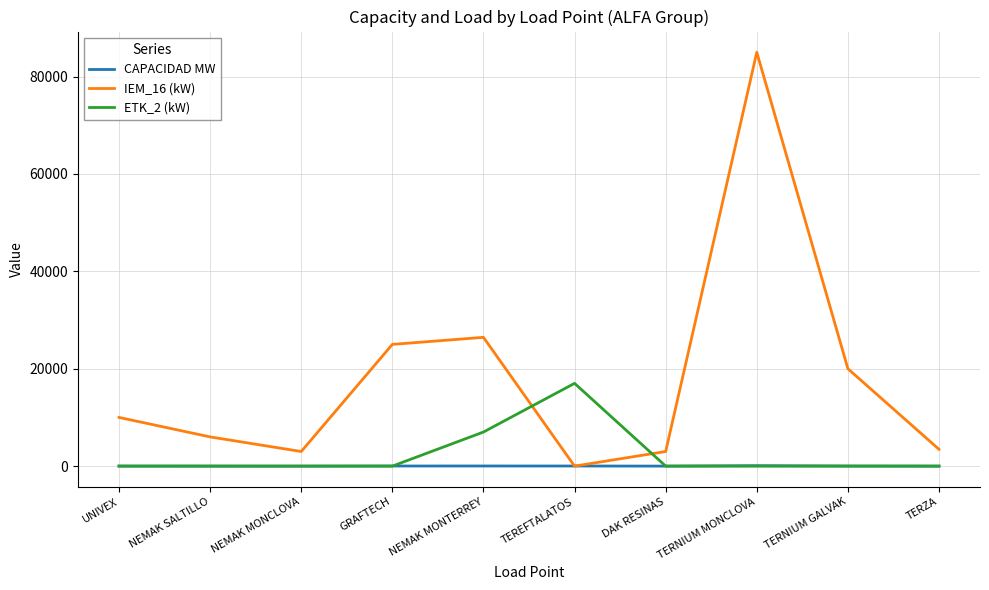

Rank the series at NEMAK MONTERREY from lowest to highest value.

CAPACIDAD MW, ETK_2 (kW), IEM_16 (kW)